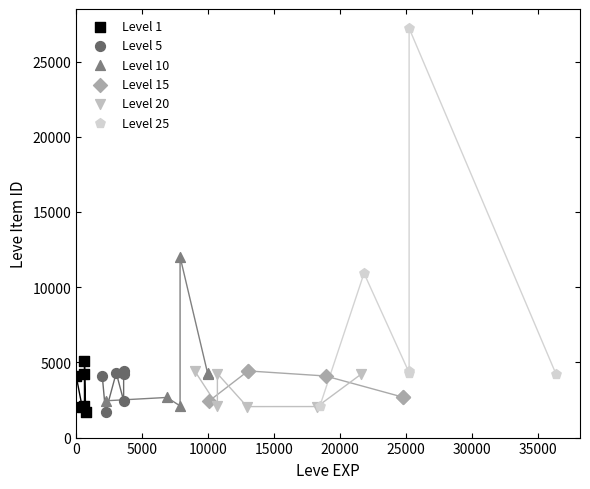

What are all the series names shown in the legend?

Level 1, Level 5, Level 10, Level 15, Level 20, Level 25